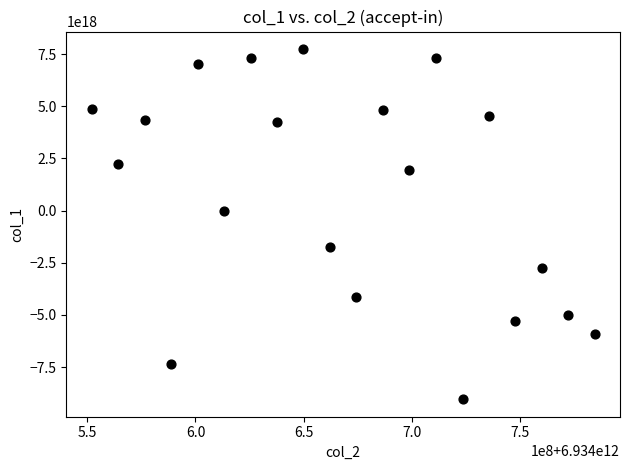

What is the range of X values (max minus min)?

232621991